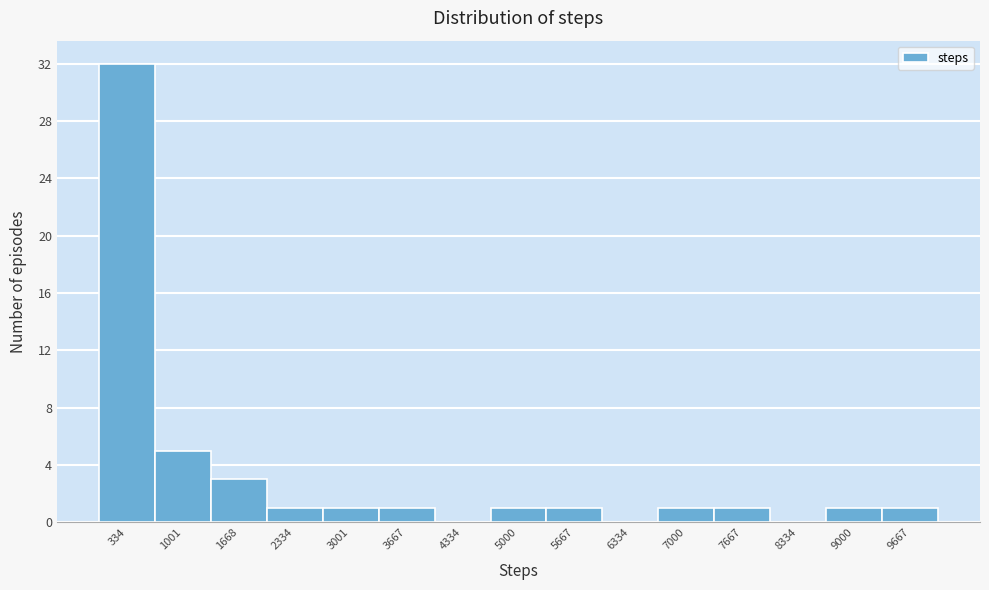

Reading left to right, list every bar in this chart as the range it spans on the x-axis followed by its height. Neither the bar edges nor the heights are printed on the chart, so give them approximately, as read against the axes.

0 to 700: 32
700 to 1300: 5
1300 to 2000: 3
2000 to 2700: 1
2700 to 3300: 1
3300 to 4000: 1
4000 to 4700: 0
4700 to 5300: 1
5300 to 6000: 1
6000 to 6700: 0
6700 to 7300: 1
7300 to 8000: 1
8000 to 8700: 0
8700 to 9300: 1
9300 to 10000: 1